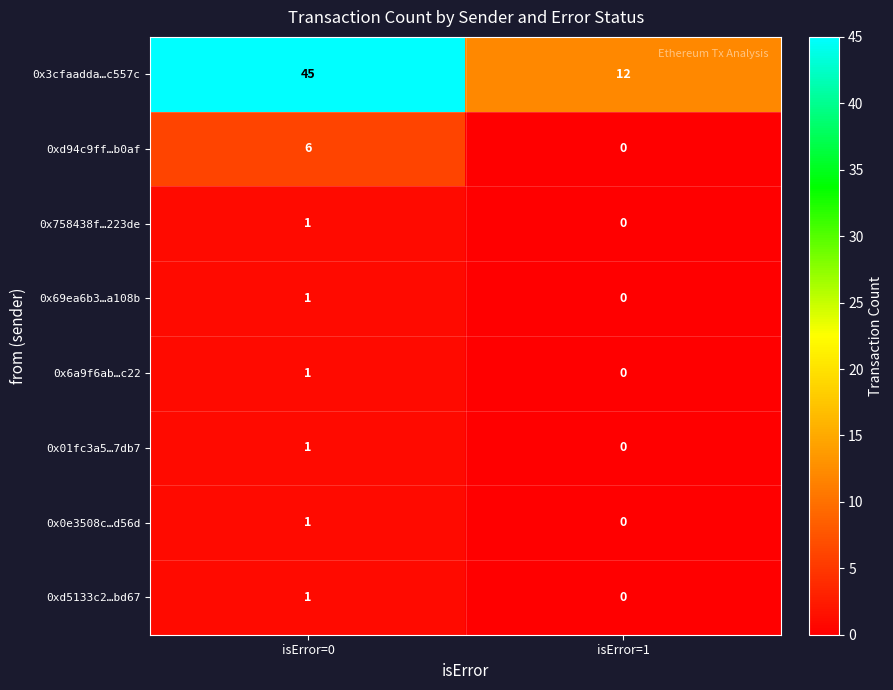

Which series changed the most between isError=0 and isError=1?

0x3cfaadda…c557c